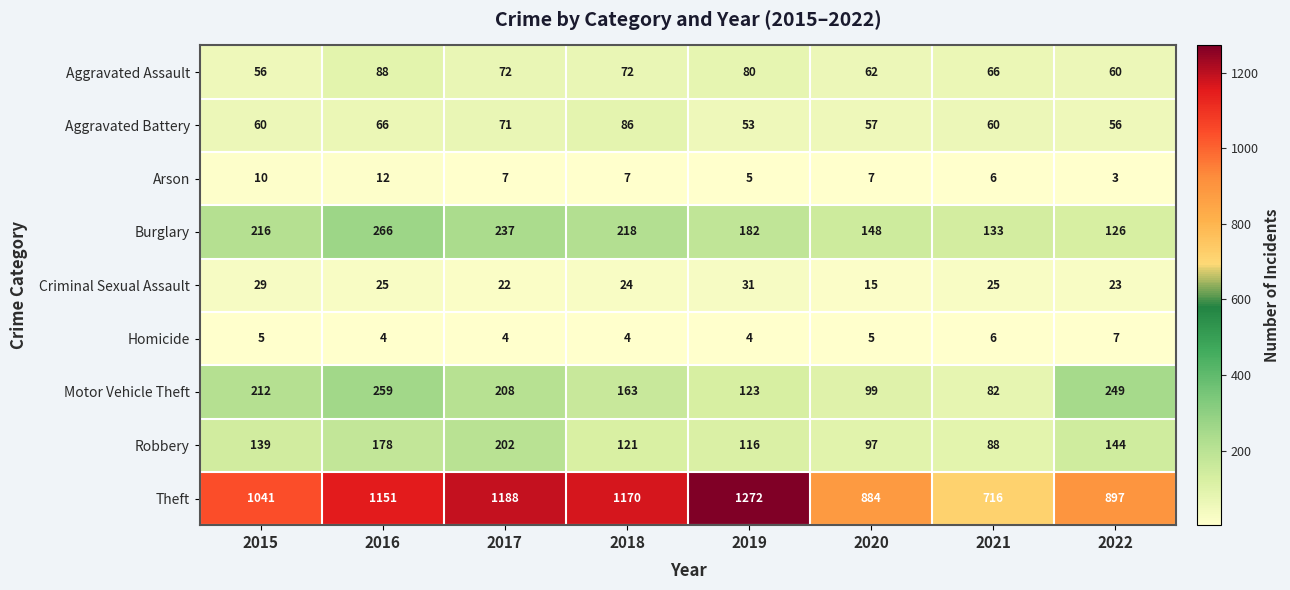

What is the highest value of the Theft series?

1272